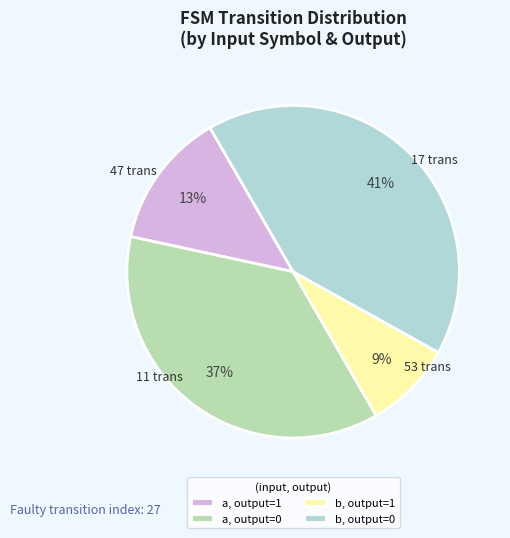

Combined, do a, output=0 and b, output=1 account for over 50%?

No